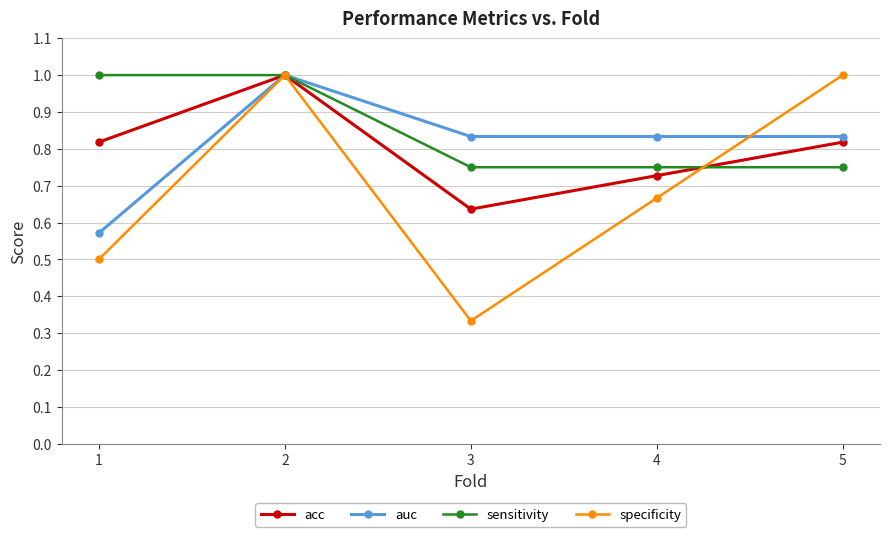

True or false: sensitivity and acc cross at least once.

True